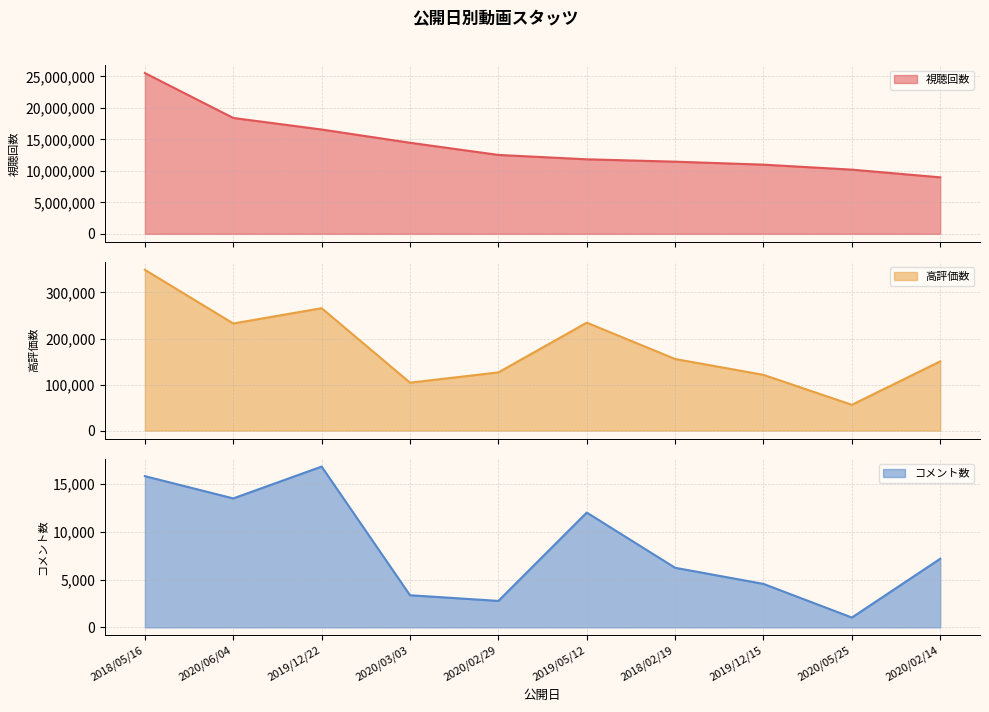

At how many categories does at least one series exceed 24188471?

1